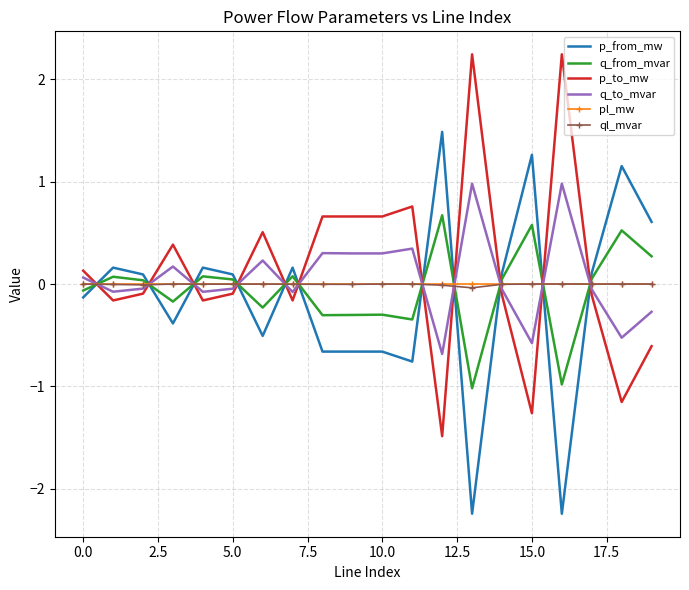

What is the minimum value shown in the chart?

-2.2